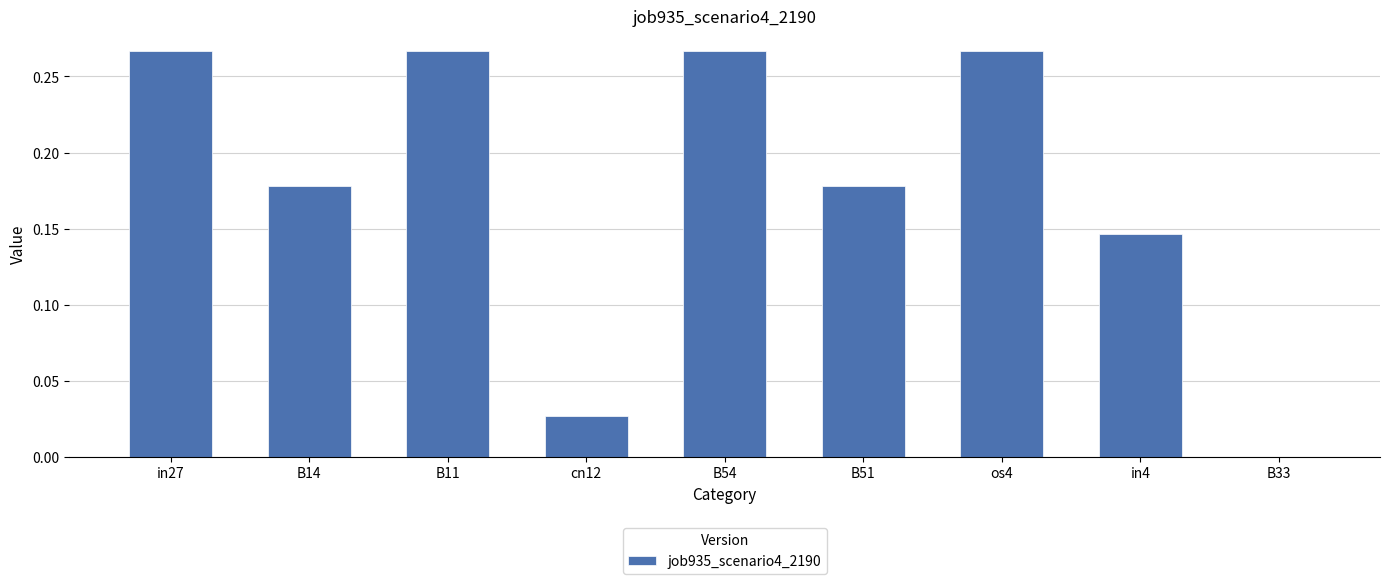

Is it true that the value at in27 is 0.5?

False